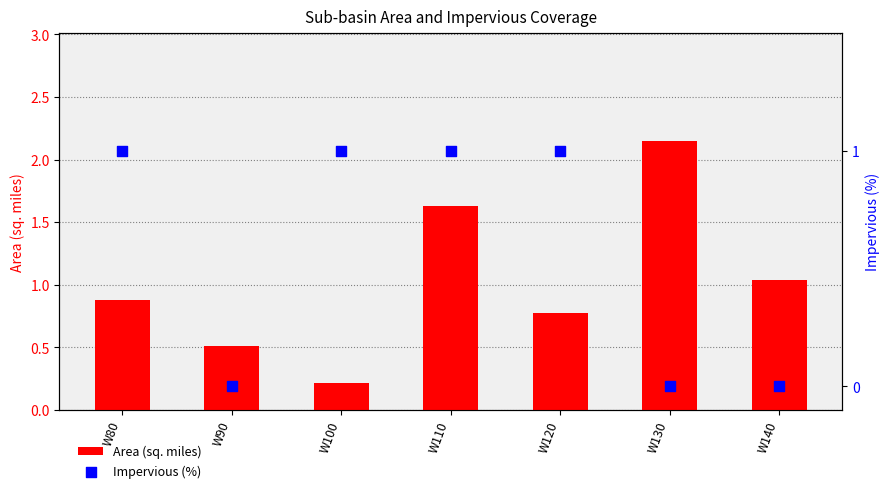

Is the value of Impervious (%) at W100 greater than the value of Area (sq. miles) at W100?

Yes